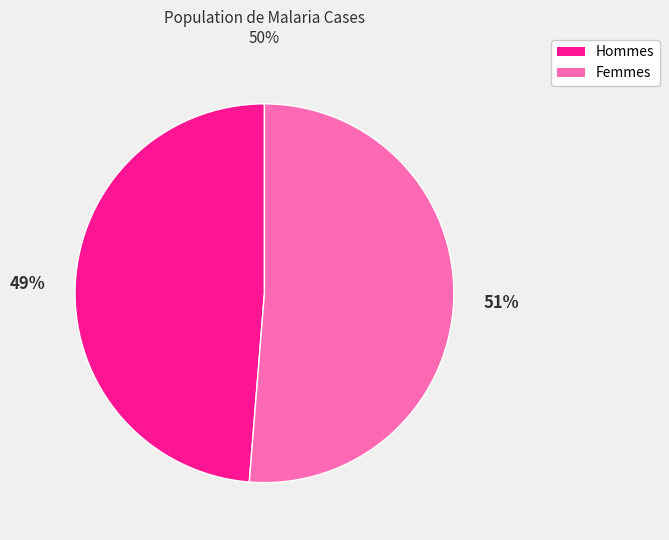

Does any single category account for the majority?

Yes